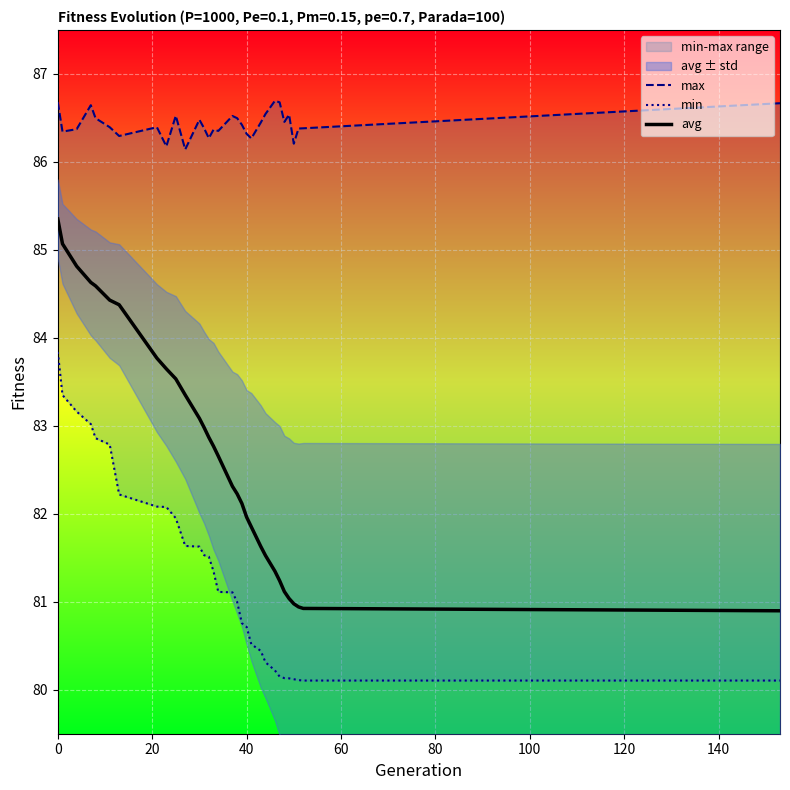

What is the lowest value of the avg series?

80.9